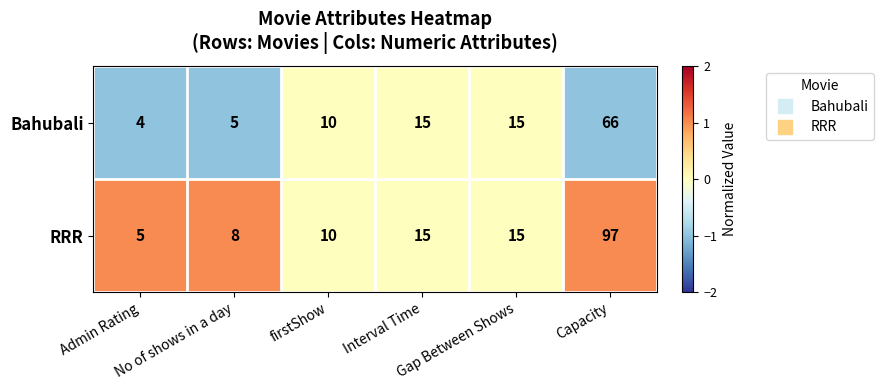

What is the minimum value for Bahubali?

4